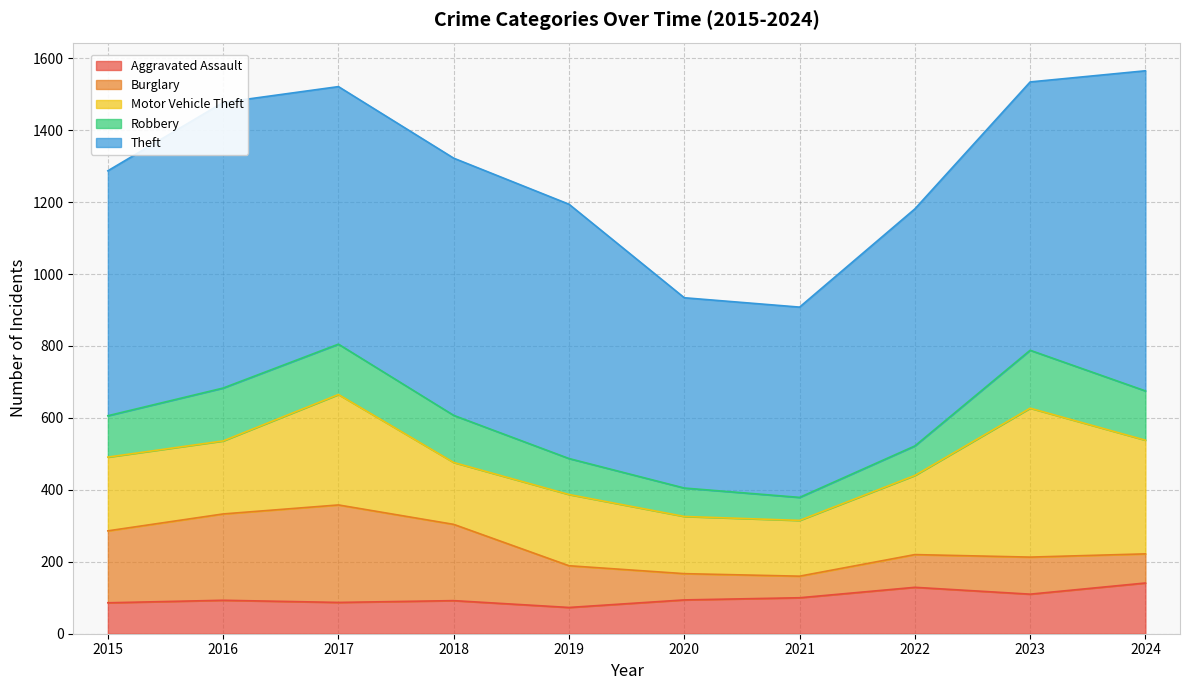

Reading left to right, what are all the values shown in this chart?

Aggravated Assault: 86	93	87	92	73	94	100	129	110	141
Burglary: 200	240	271	212	116	73	60	91	103	81
Motor Vehicle Theft: 205	203	307	172	198	159	155	220	414	316
Robbery: 115	147	140	131	100	79	64	82	161	137
Theft: 681	794	716	715	707	529	529	659	746	890